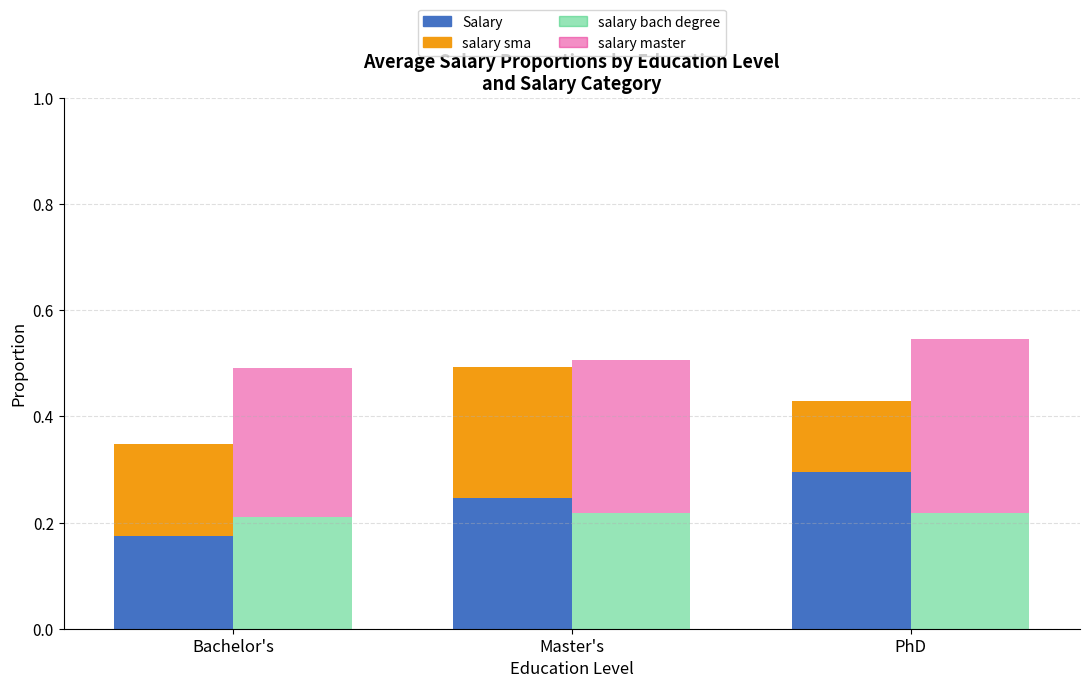

What is the label of the 2nd bar from the left?

Master's